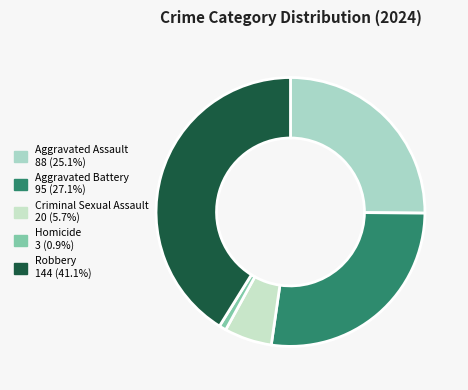

The Aggravated Battery slice represents 27% of the pie. True or false?

True